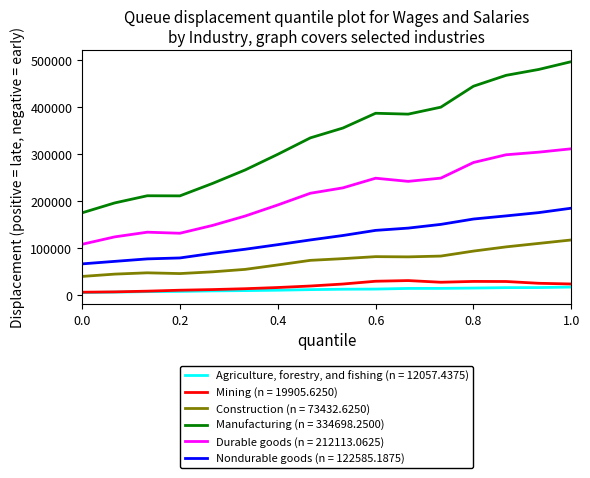

Which series has the largest total across all categories?

Manufacturing (n = 334698.2500)